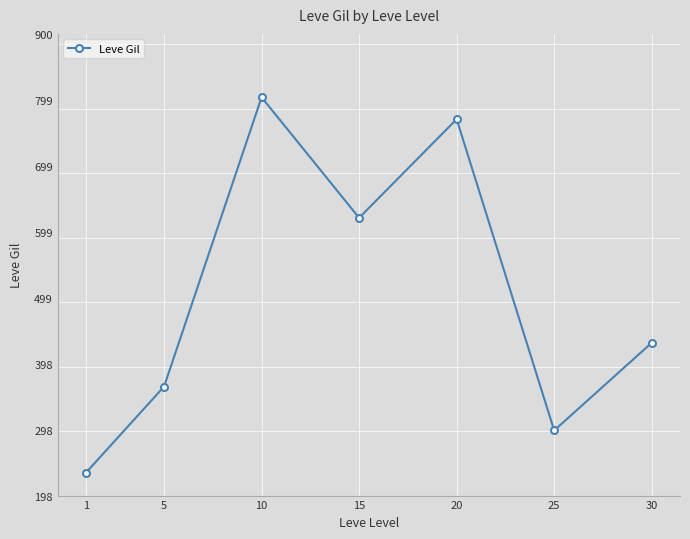

Which has a higher value, 10 or 15?

10